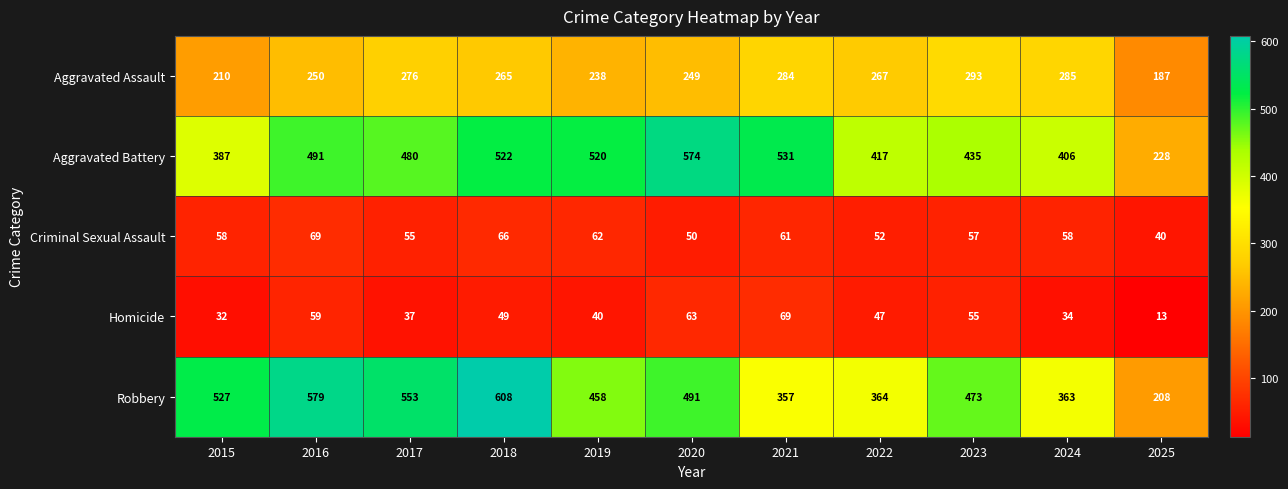

At which label is Criminal Sexual Assault closest to 54?

2017